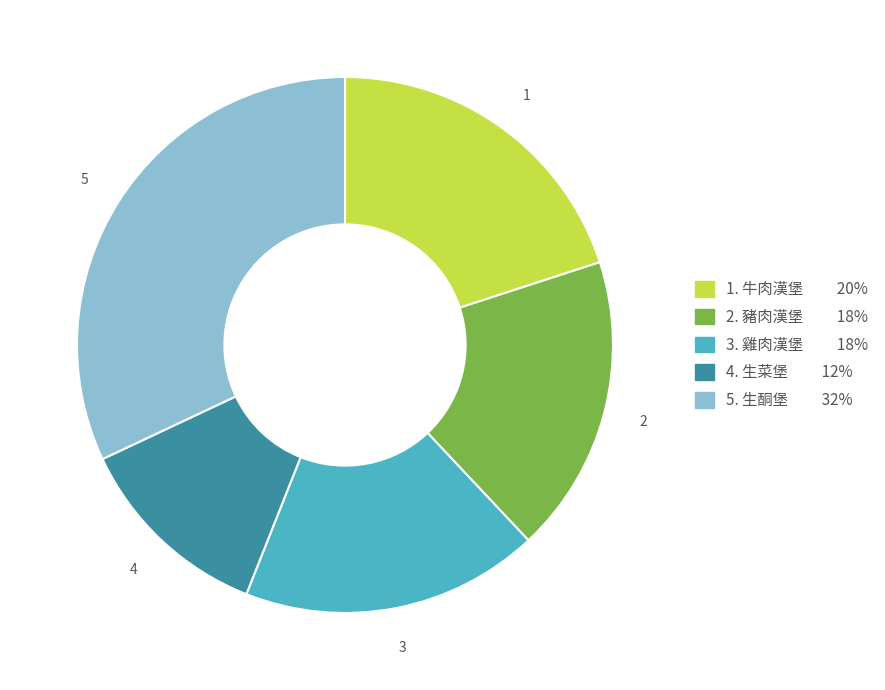

Does any single category account for the majority?

No